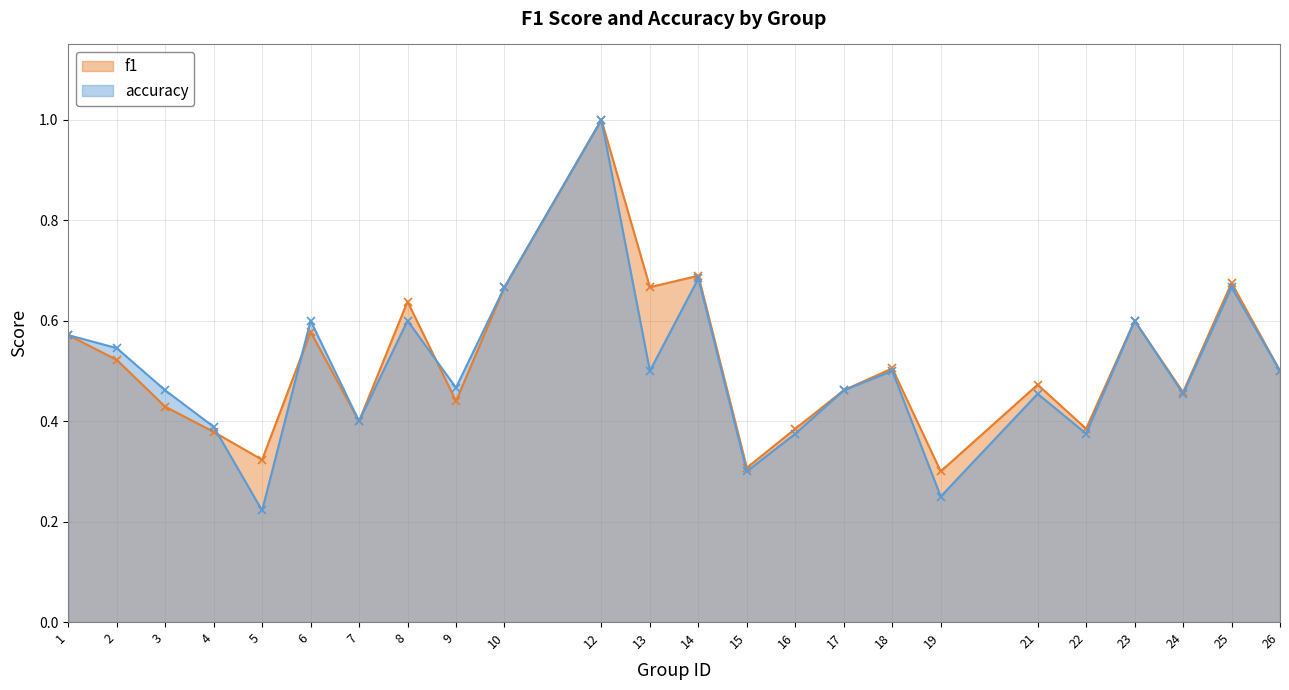

How many lines are shown in the chart?

2